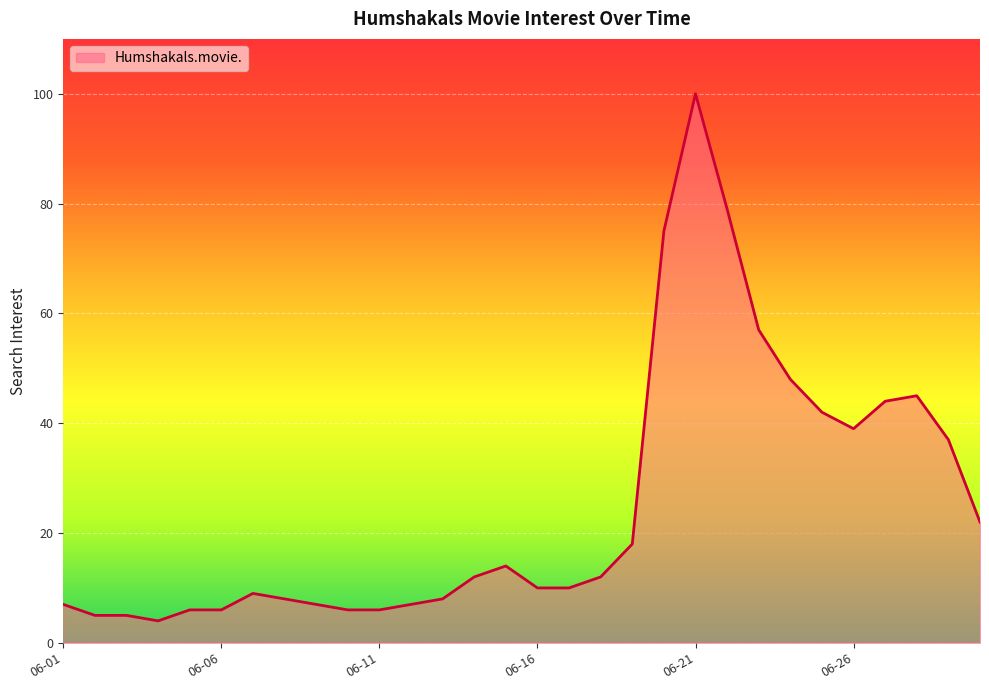

What is the greatest value displayed?

100